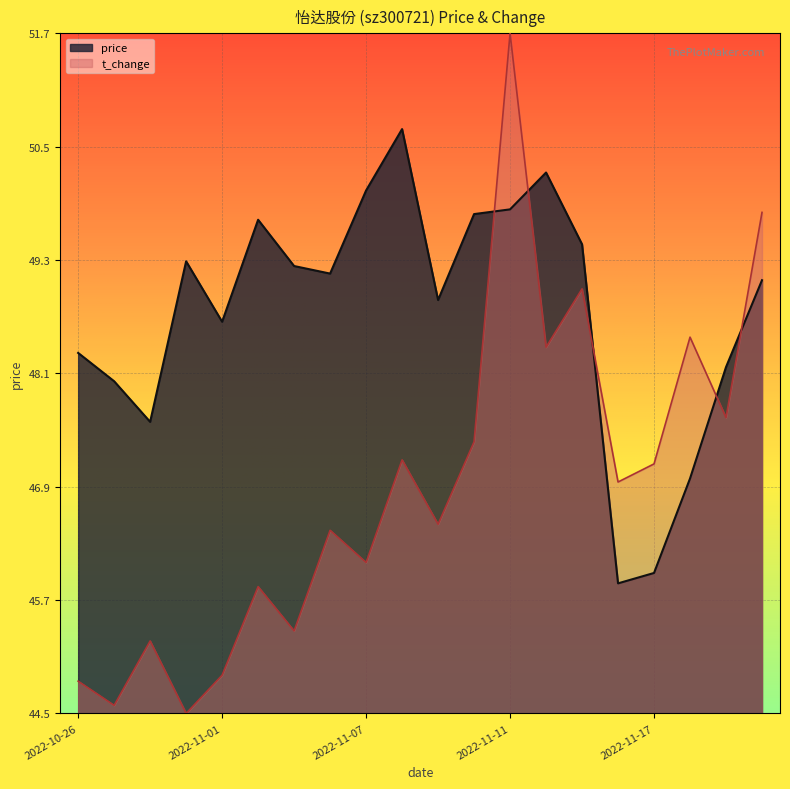

The price series shows 32.3 at 2022-11-02. True or false?

False